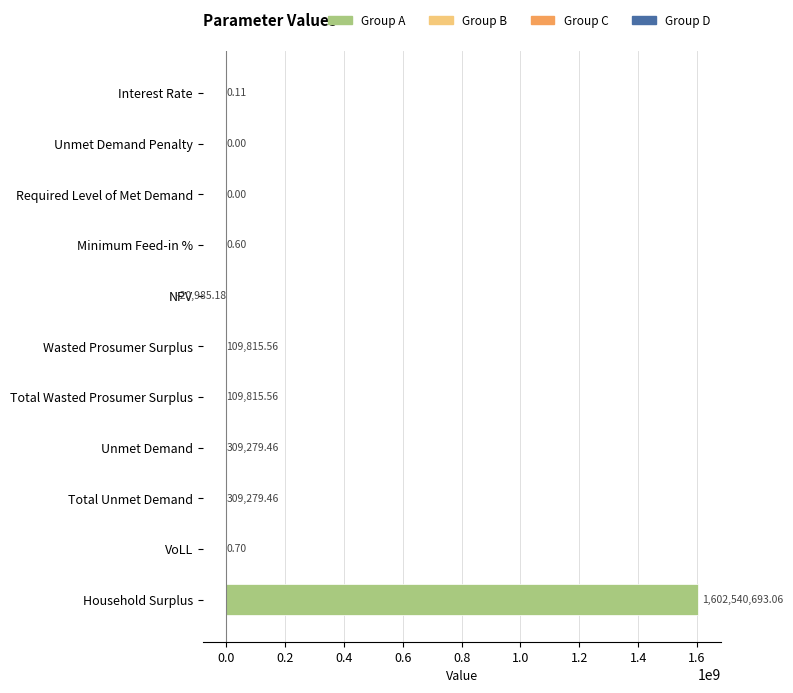

What is the sum of the values at Total Wasted Prosumer Surplus and Total Unmet Demand?

419095.0